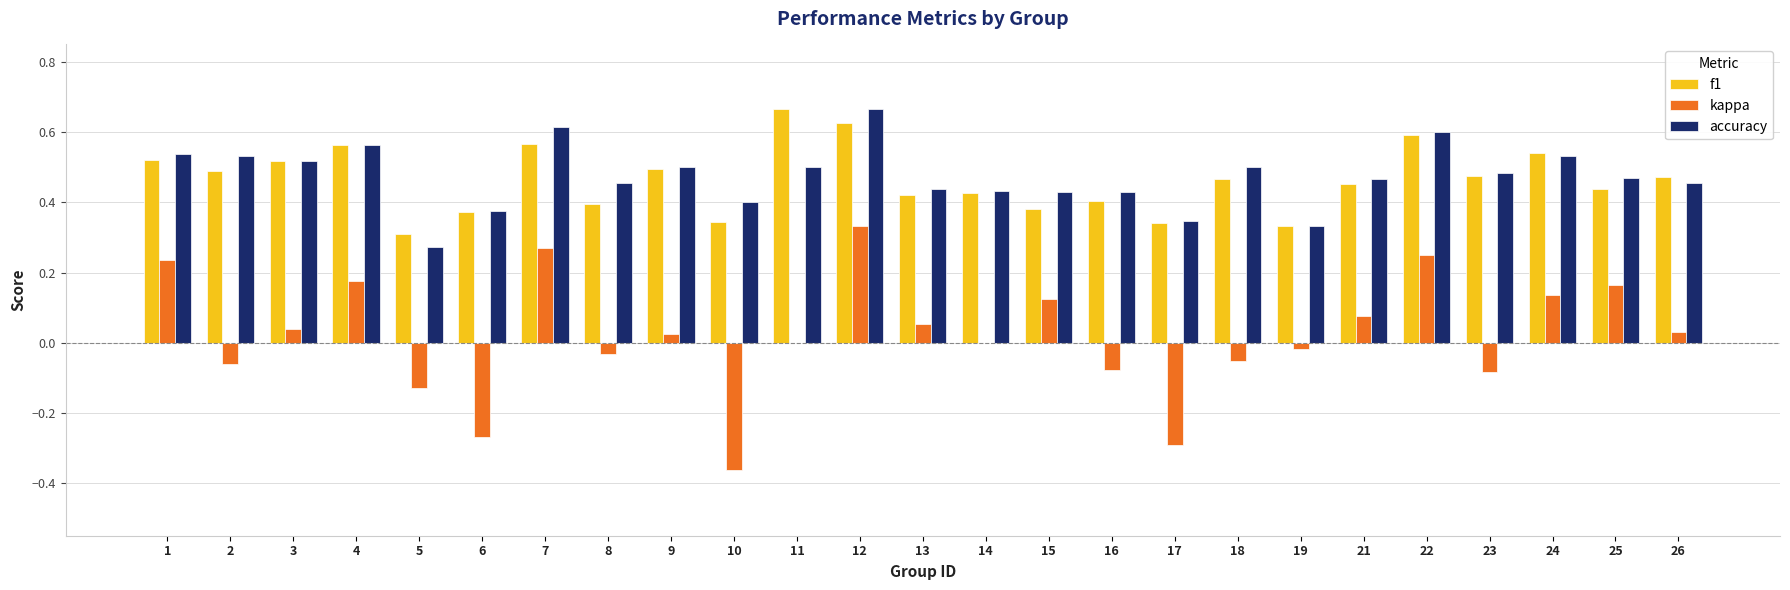

What is the total value across all series at 15?

0.9